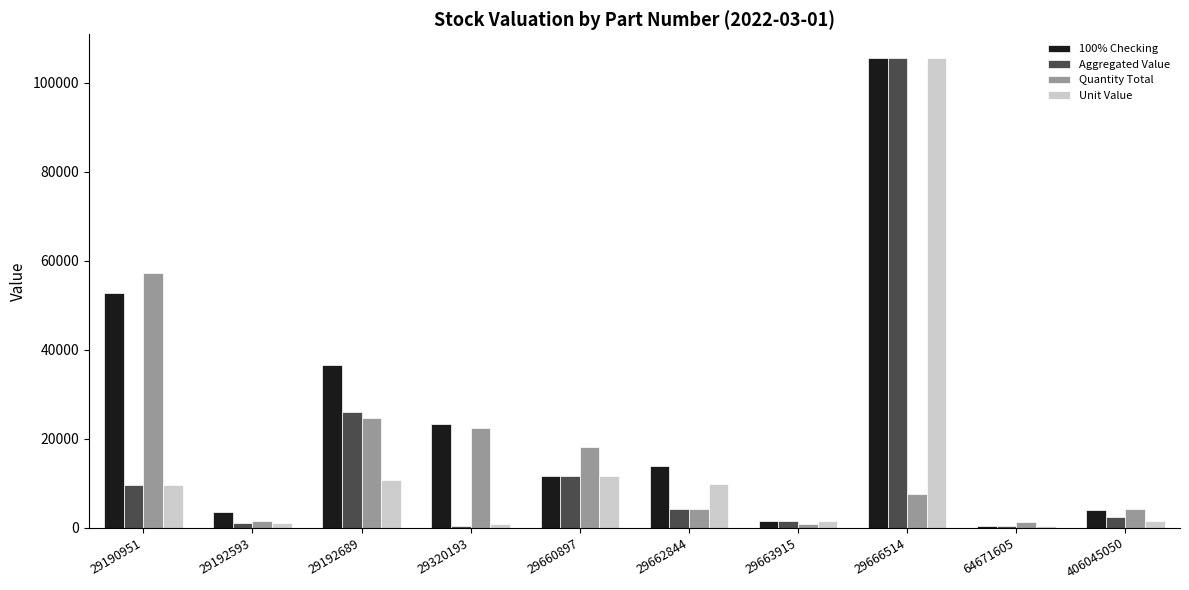

Where is Unit Value nearest to the value 53055?

29660897